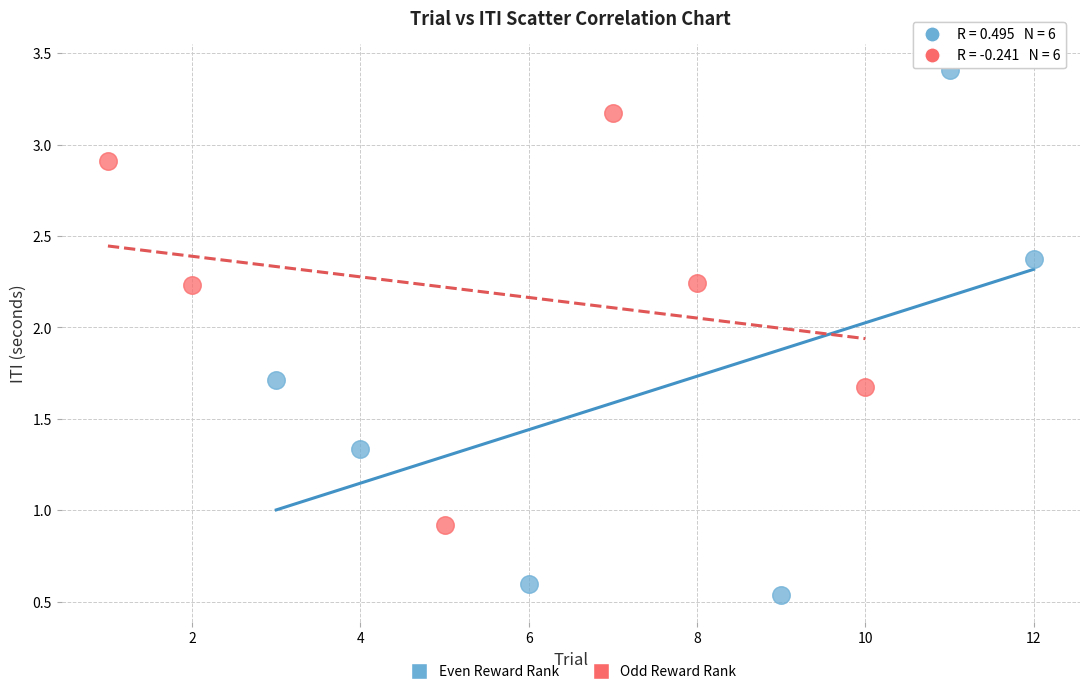

Which series contains the highest Y value?

Even Reward Rank